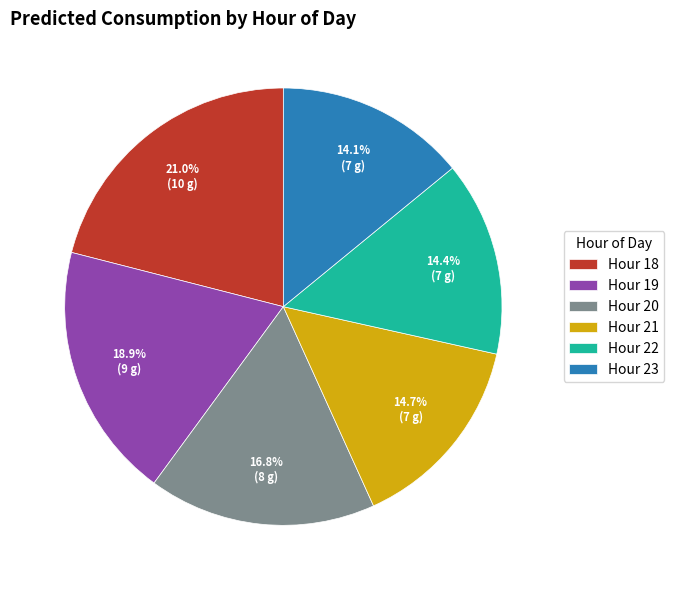

Does Hour 19 represent more than half of the total?

No